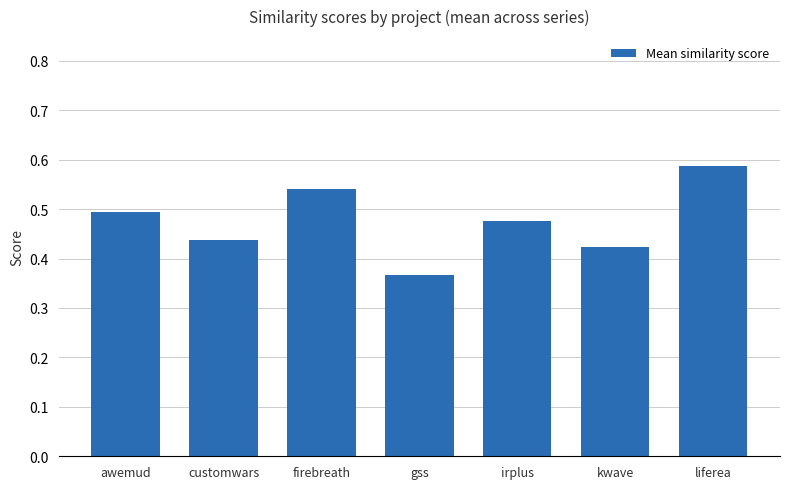

What position from the left is gss?

4